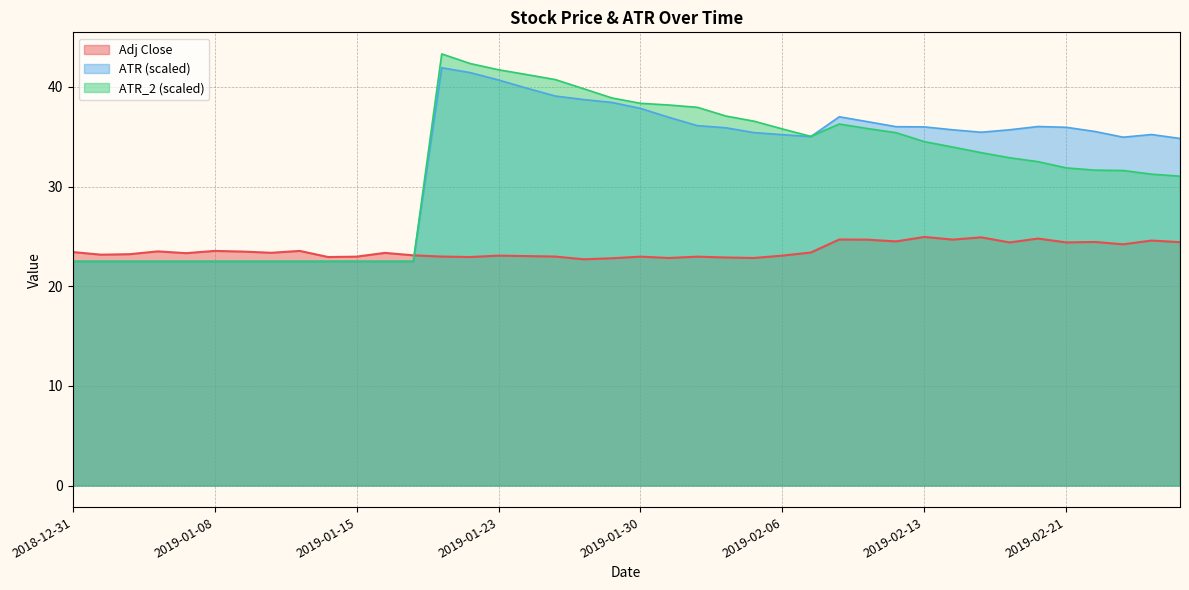

Reading left to right, list all the values displayed in this chart.

ATR: 22.5	22.5	22.5	22.5	22.5	22.5	22.5	22.5	22.5	22.5	22.5	22.5	22.5	41.9	41.4	40.7	39.9	39.1	38.7	38.4	37.8	37.0	36.1	35.9	35.4	35.2	35.0	37.0	36.5	36.0	36.0	35.7	35.5	35.7	36.0	35.9	35.5	35.0	35.2	34.8
ATR_2: 22.5	22.5	22.5	22.5	22.5	22.5	22.5	22.5	22.5	22.5	22.5	22.5	22.5	43.3	42.4	41.7	41.2	40.7	39.8	38.9	38.4	38.2	38.0	37.1	36.6	35.8	35.0	36.3	35.8	35.4	34.5	34.0	33.4	32.9	32.5	31.9	31.7	31.6	31.2	31.0
Adj Close: 23.4	23.2	23.2	23.5	23.3	23.5	23.5	23.4	23.5	22.9	23.0	23.3	23.1	23.0	22.9	23.1	23.0	23.0	22.7	22.8	23.0	22.8	23.0	22.9	22.8	23.1	23.4	24.7	24.7	24.5	24.9	24.7	24.9	24.4	24.8	24.4	24.4	24.2	24.6	24.4